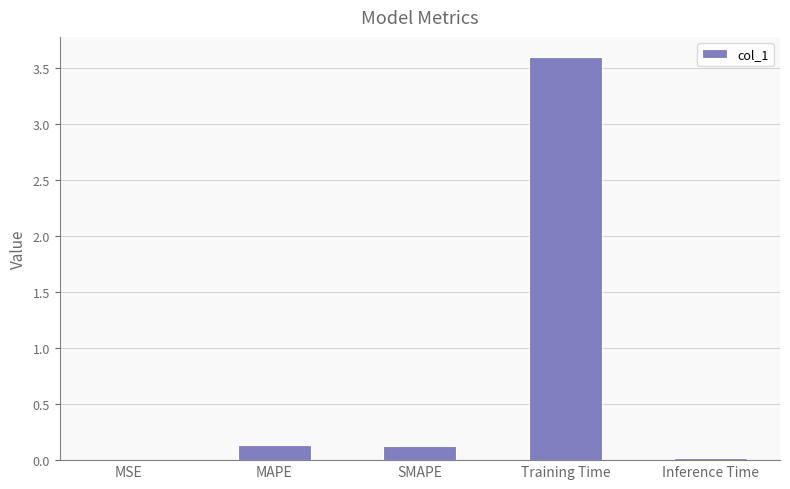

The value at MAPE is 0.1. True or false?

True